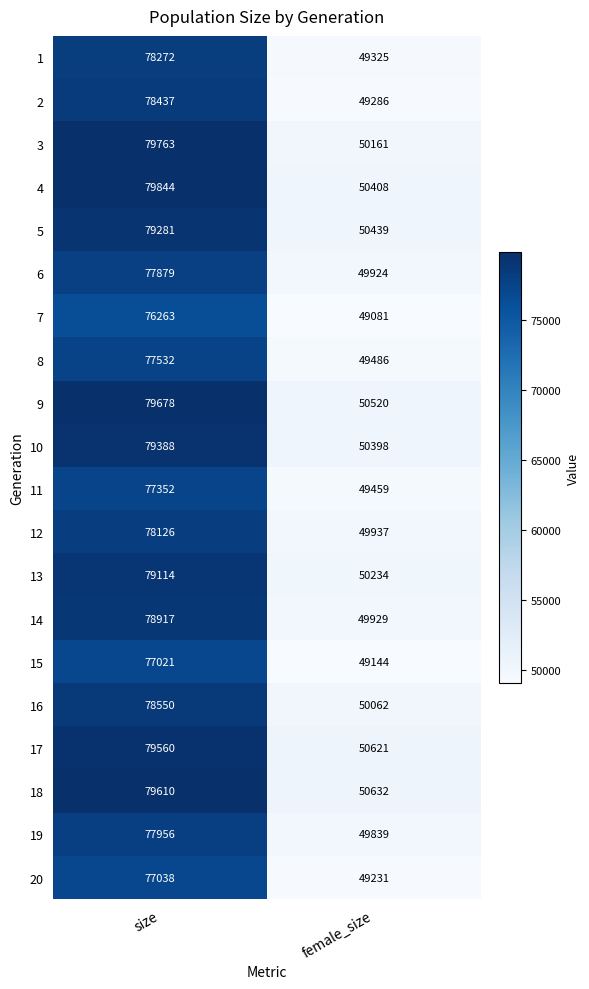

Between size and female_size, which series saw the biggest shift?

3